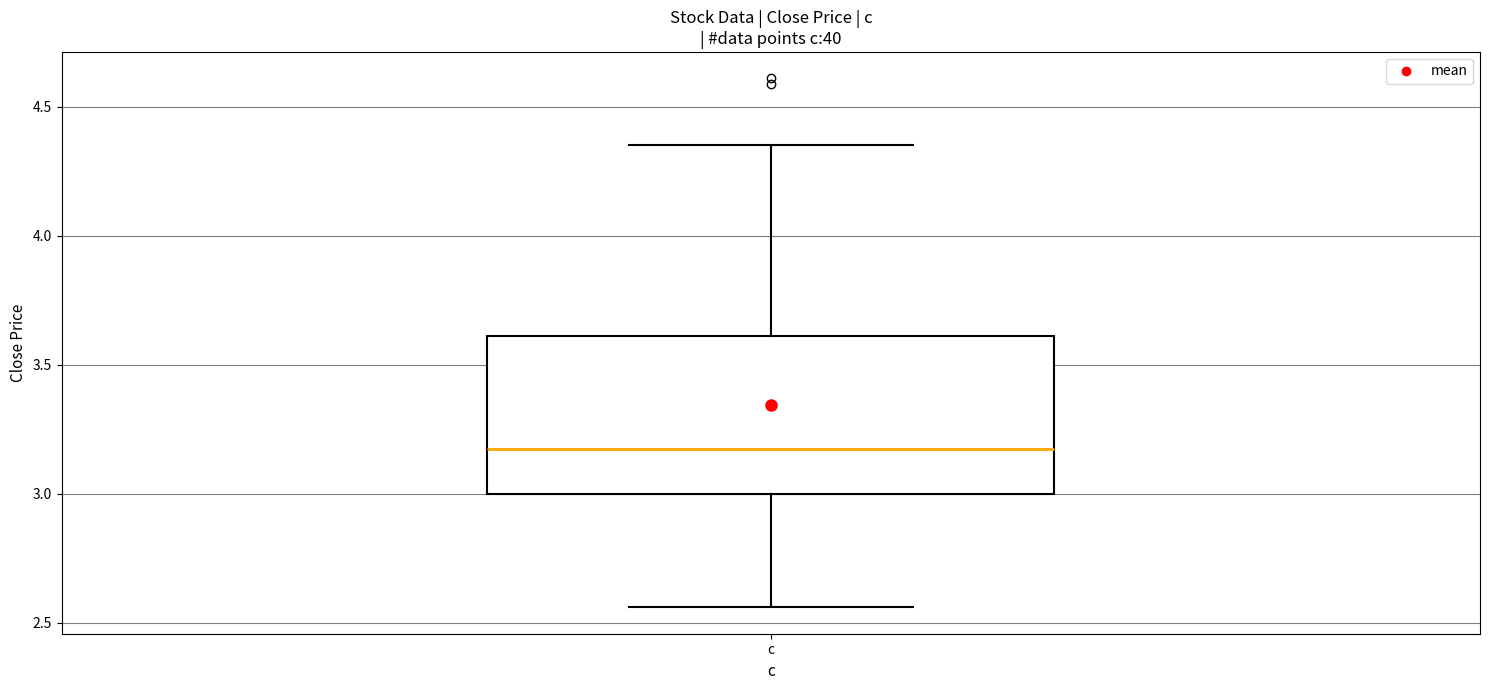

Where does the lower whisker of the box for c end on the y-axis? The values are not printed on the chart, so give them approximately, as read against the axis.

2.55